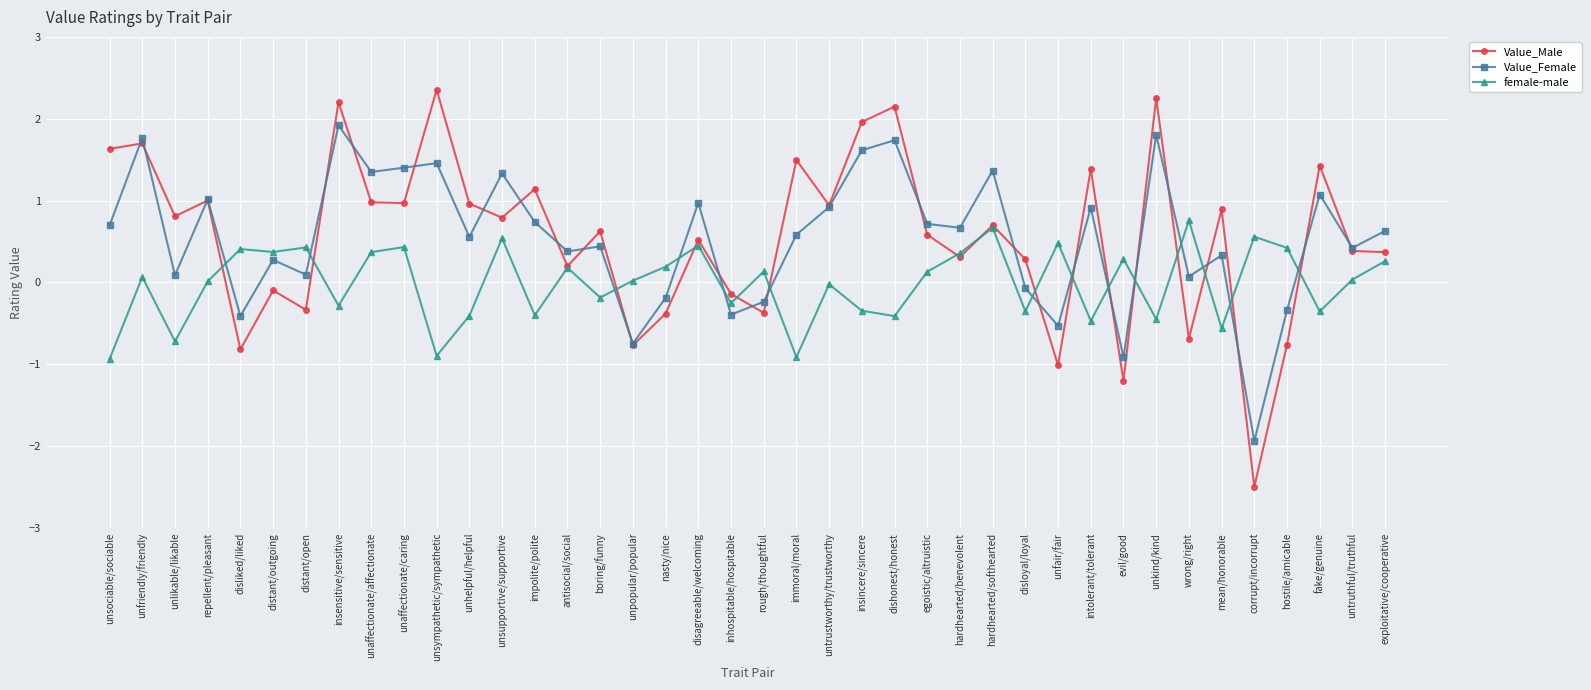

What is the difference between the maximum and second lowest values in the Value_Female series?

2.8